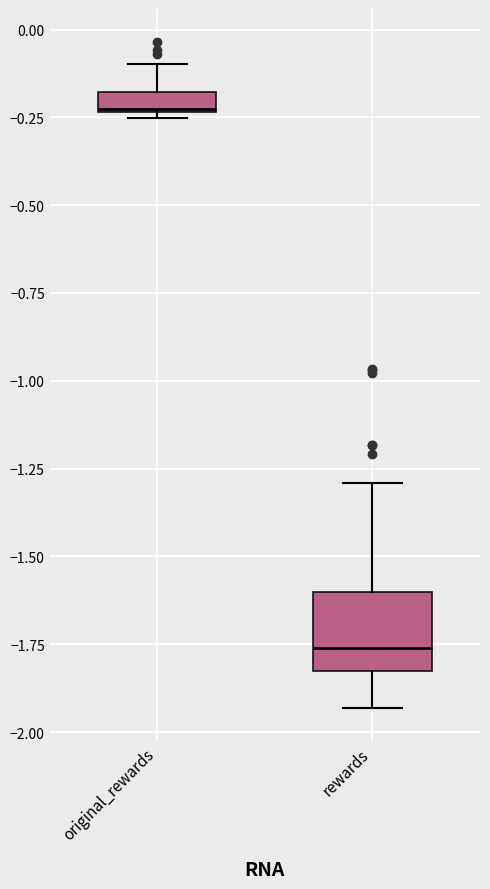

Comparing the boxes themselves (not the whiskers), which one is the tallest?

rewards